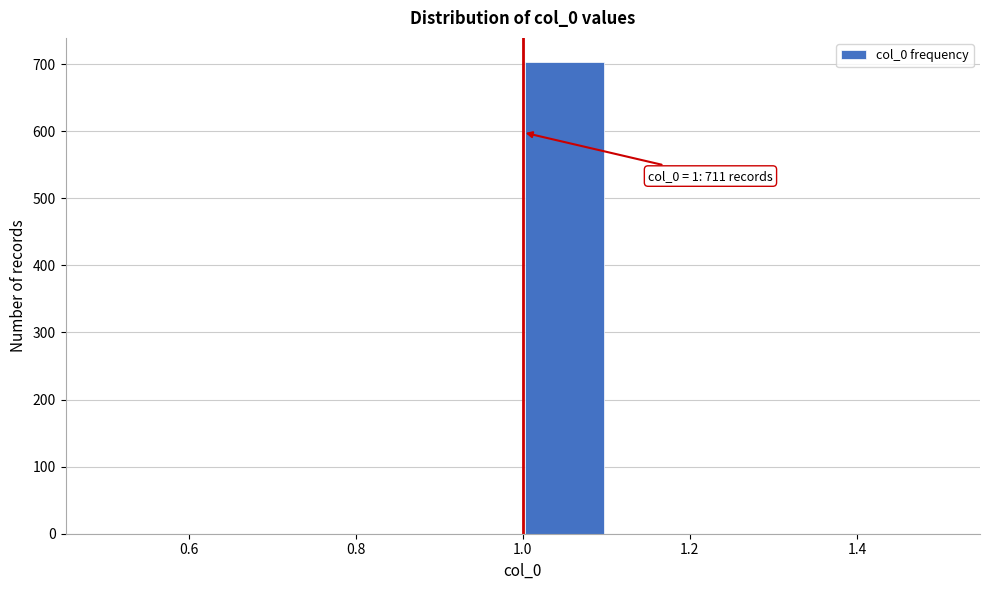

Which range on the x-axis has the tallest bar?

1.0 to 1.1